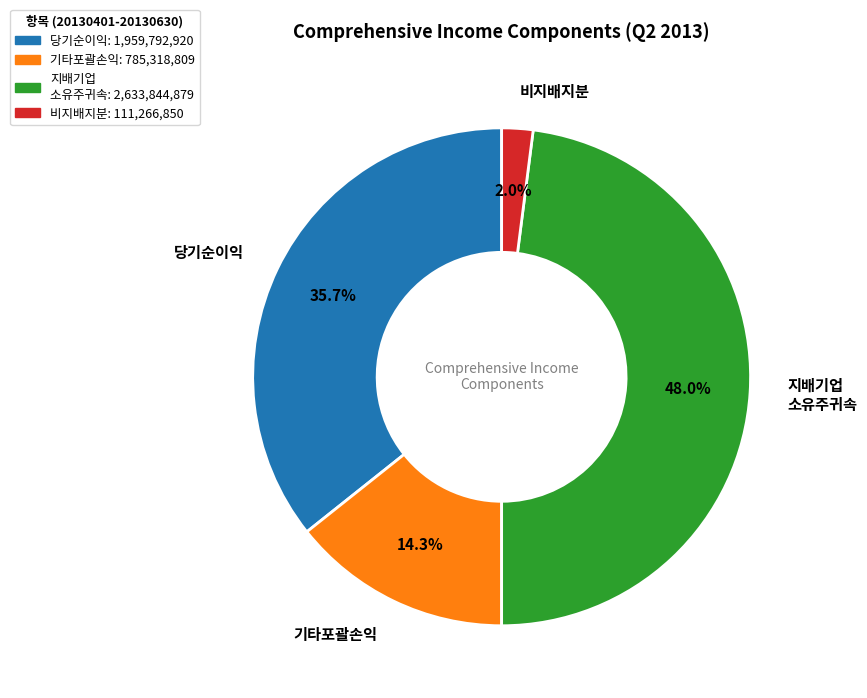

Combined, what portion of the pie is 기타포괄손익: 785,318,809 and 지배기업 소유주귀속: 2,633,844,879?

62.3%